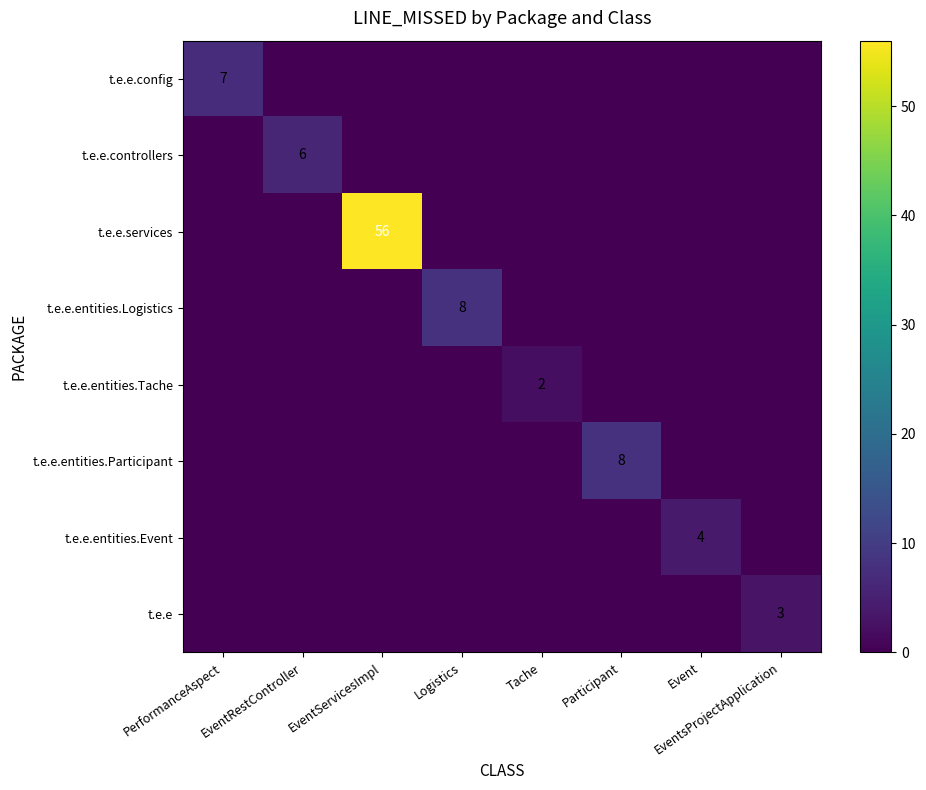

Count the t.e.e values in the range 0 to 1.

7